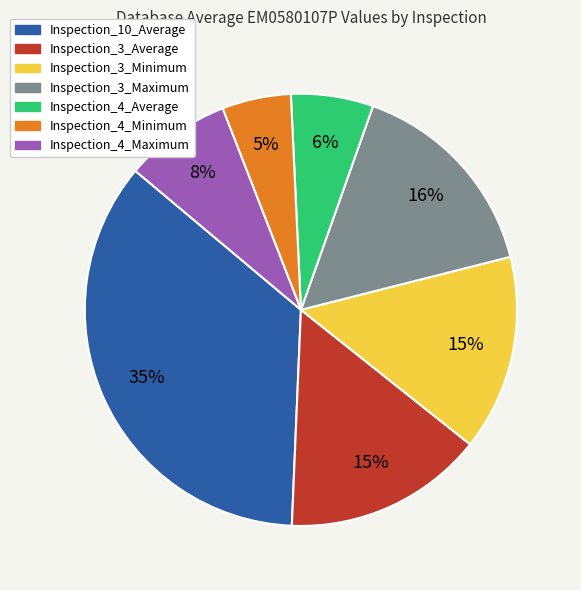

To the nearest percent, what is the difference between the largest and smallest slice percentages?

30%